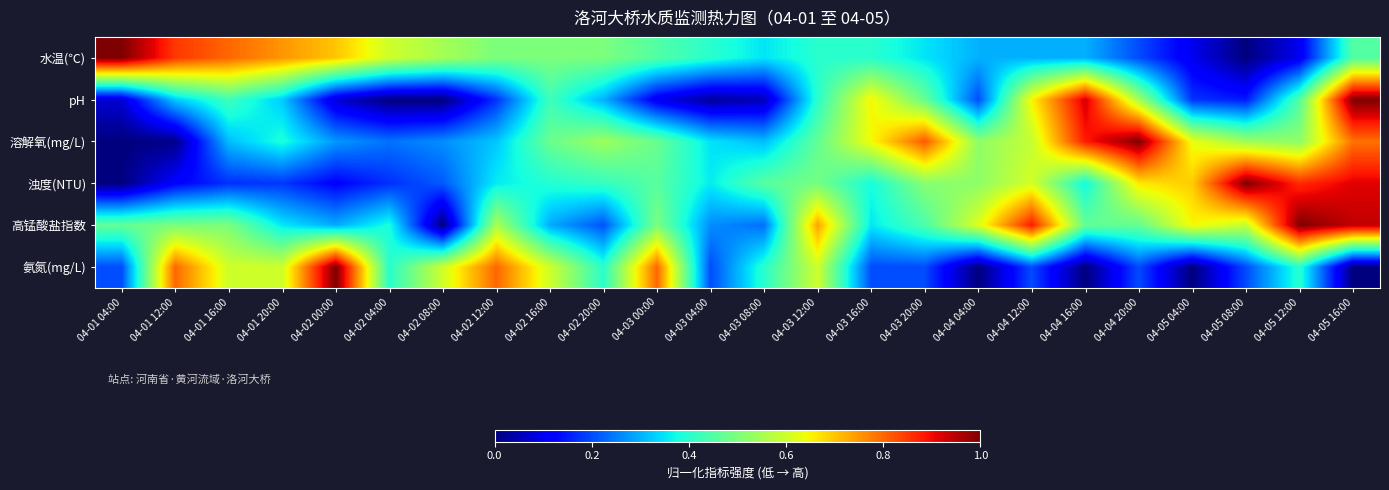

List the series in order of their peak value, lowest first.

水温(℃), pH, 溶解氧(mg/L), 浊度(NTU), 高锰酸盐指数, 氨氮(mg/L)